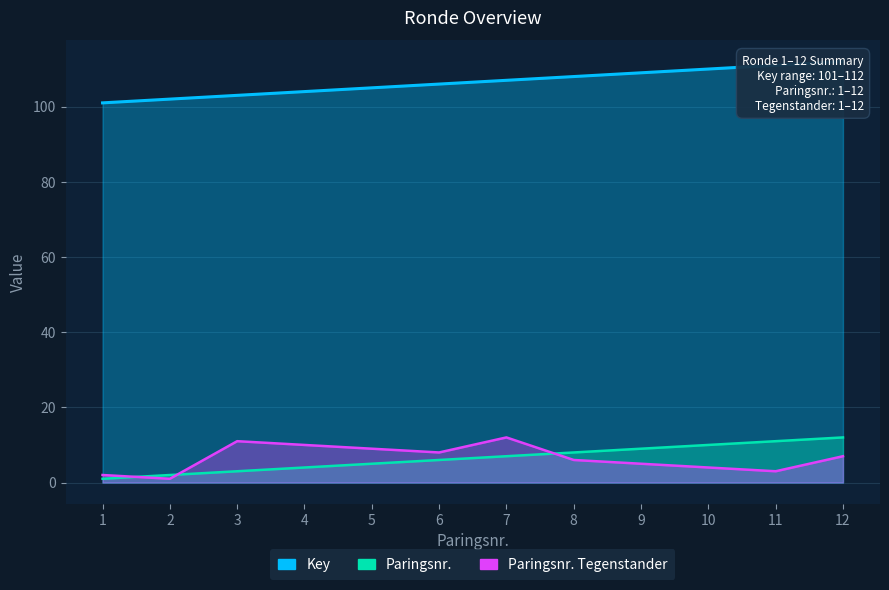

Is it true that Paringsnr. equals 7 at 5?

False